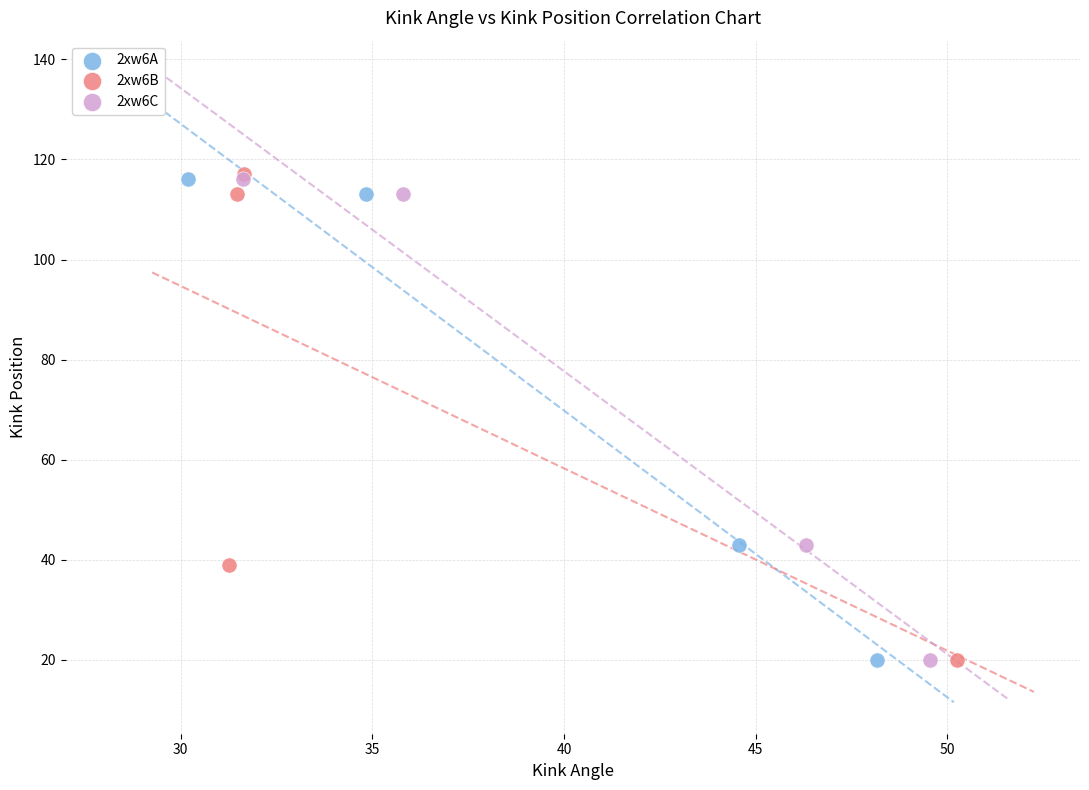

What are all the series names shown in the legend?

2xw6A, 2xw6B, 2xw6C